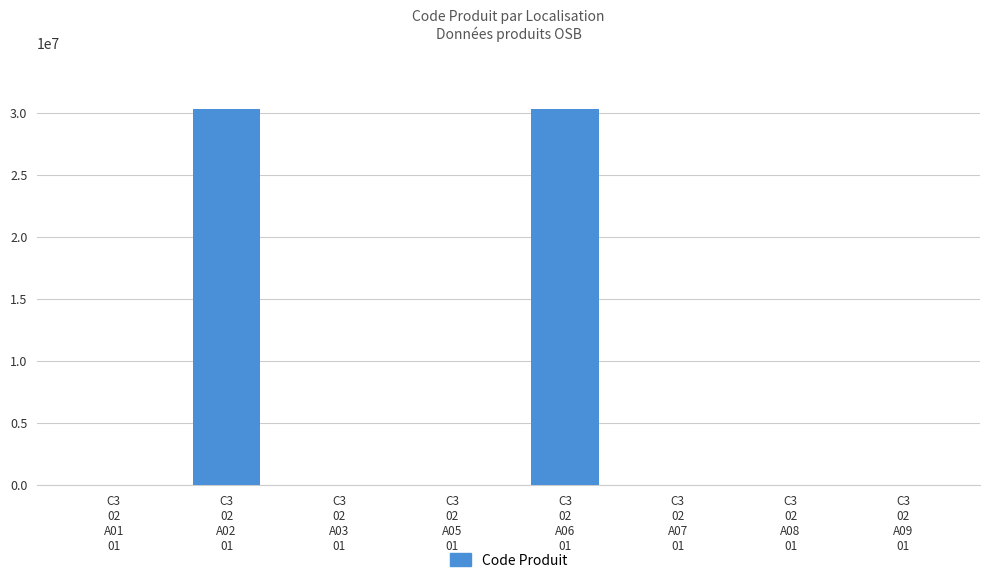

What is the ratio of the value at C3
02
A05
01 to the value at C3
02
A03
01?

1.8